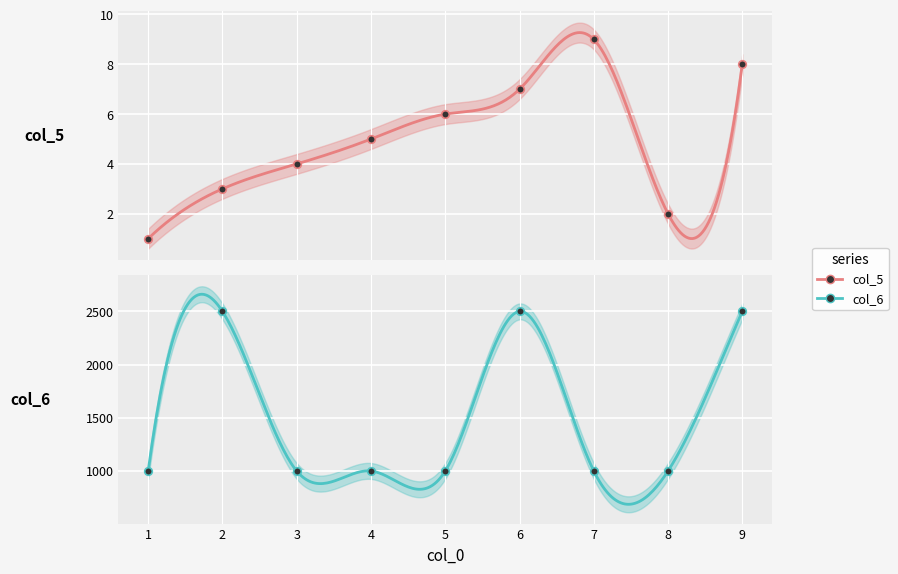

Which series has the largest total across all categories?

col_6